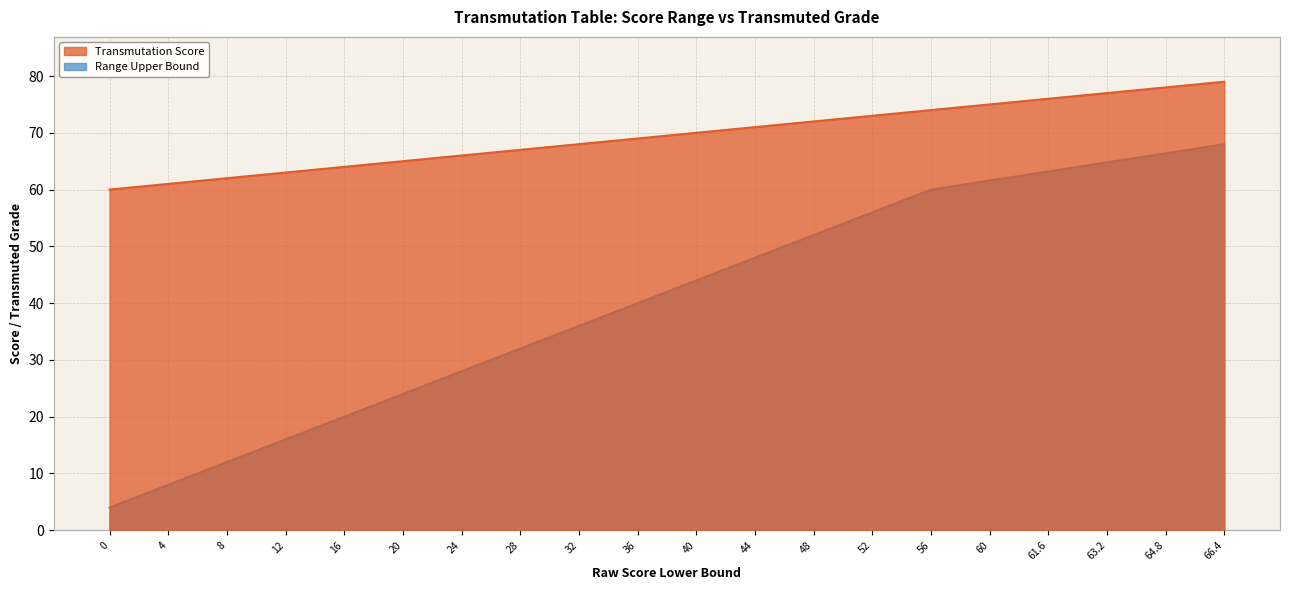

Reading left to right, extract all data points from this chart.

Transmutation Score: 60.0	61.0	62.0	63.0	64.0	65.0	66.0	67.0	68.0	69.0	70.0	71.0	72.0	73.0	74.0	75.0	76.0	77.0	78.0	79.0
Range Upper Bound: 4.0	8.0	12.0	16.0	20.0	24.0	28.0	32.0	36.0	40.0	44.0	48.0	52.0	56.0	60.0	61.6	63.2	64.8	66.4	68.0